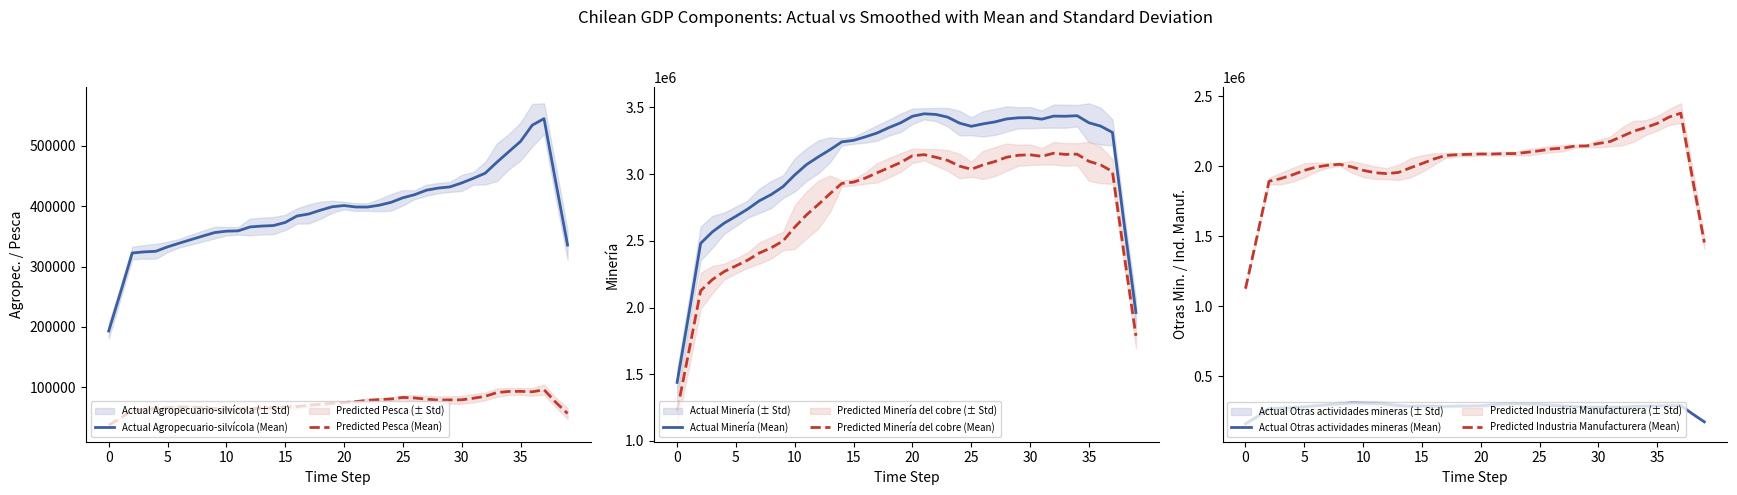

True or false: Predicted Minería del cobre (Mean) and Predicted Pesca (Mean) cross at least once.

False